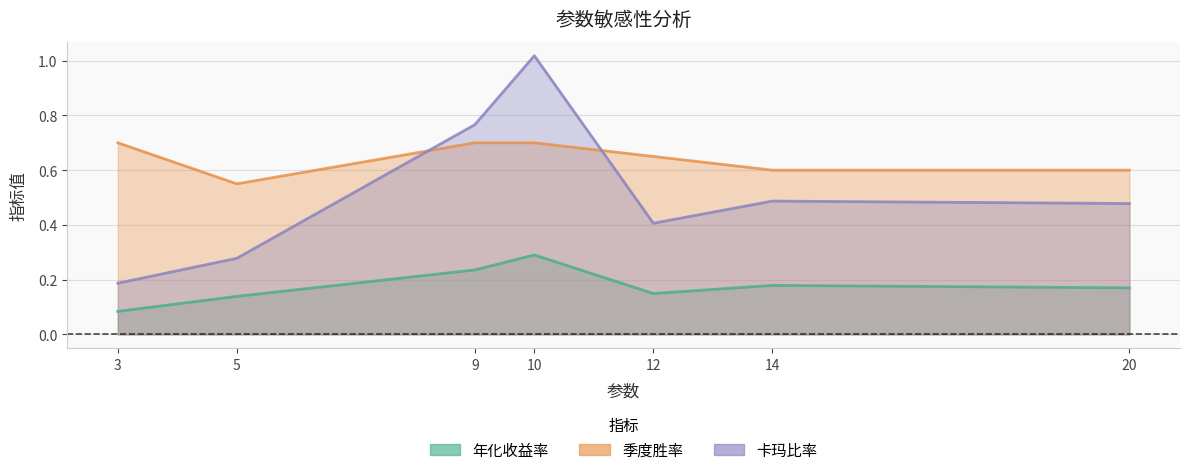

What is the maximum value for 年化收益率?

0.3